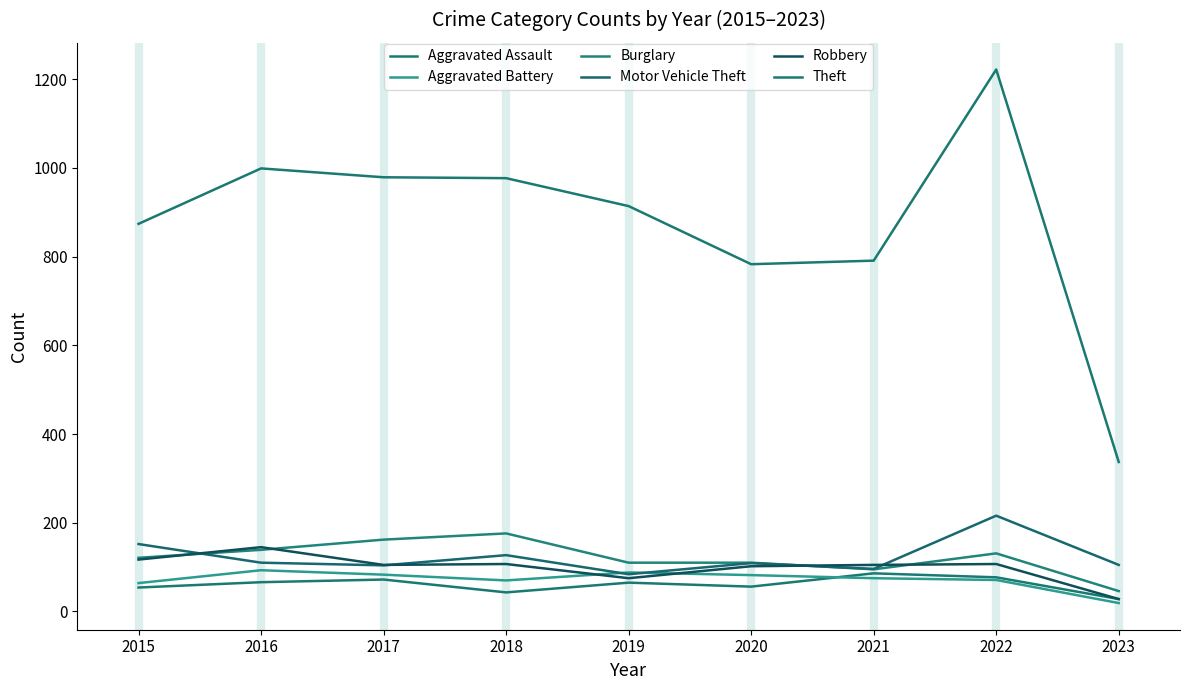

At which category does Robbery reach its first local valley?

2017